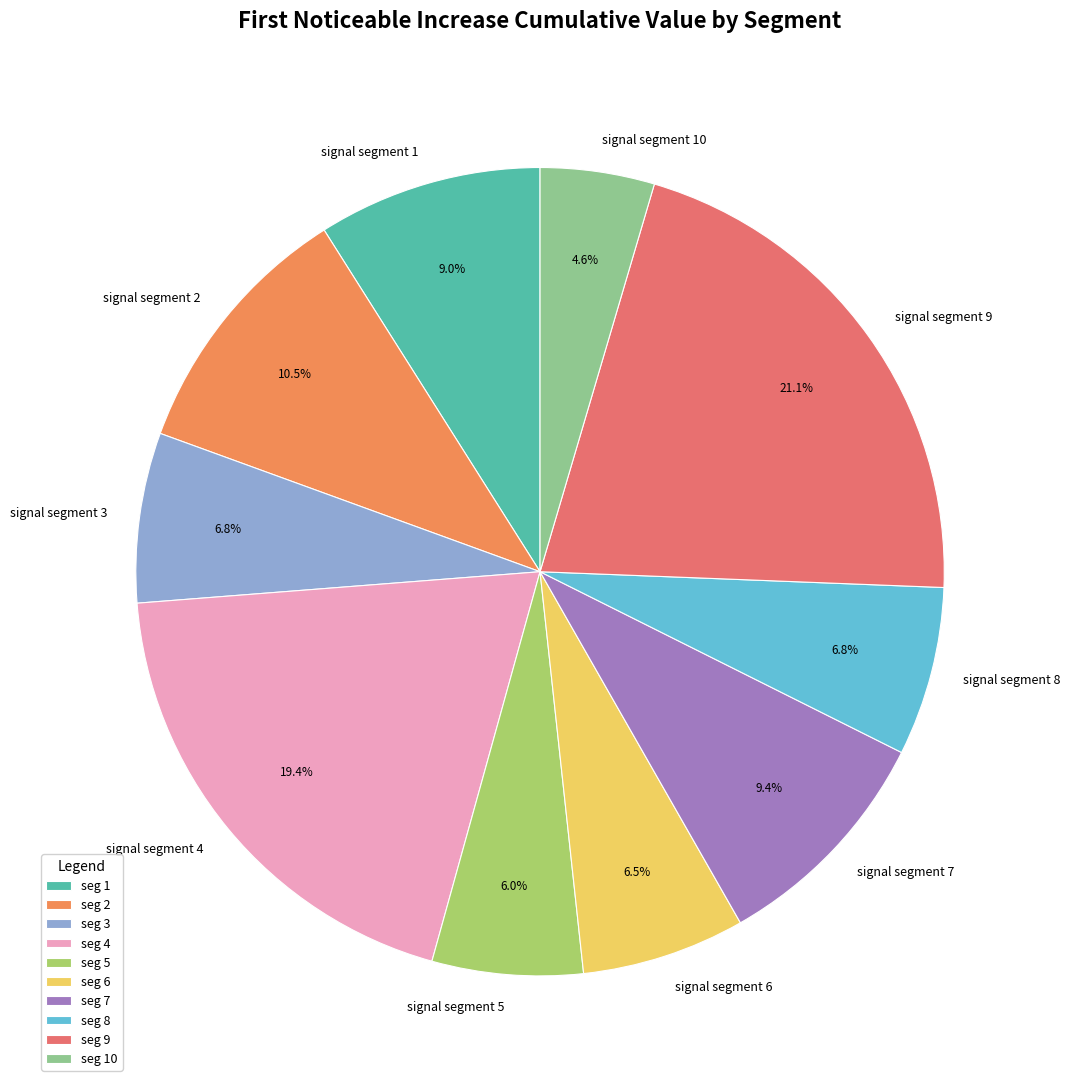

Does any single category account for the majority?

No